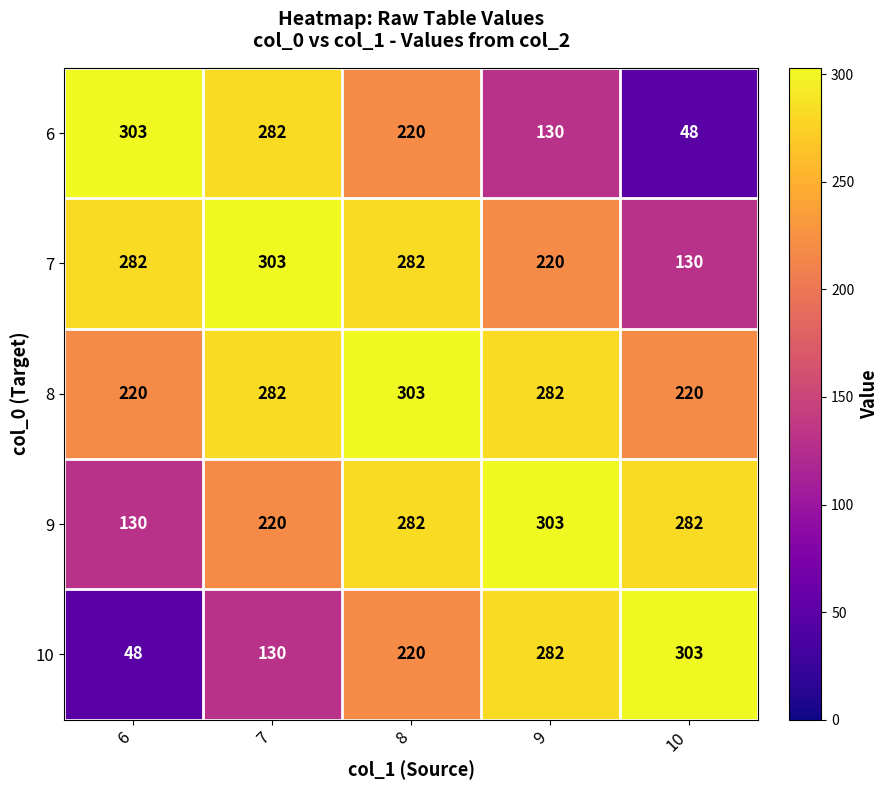

How many data points does each series have?

5